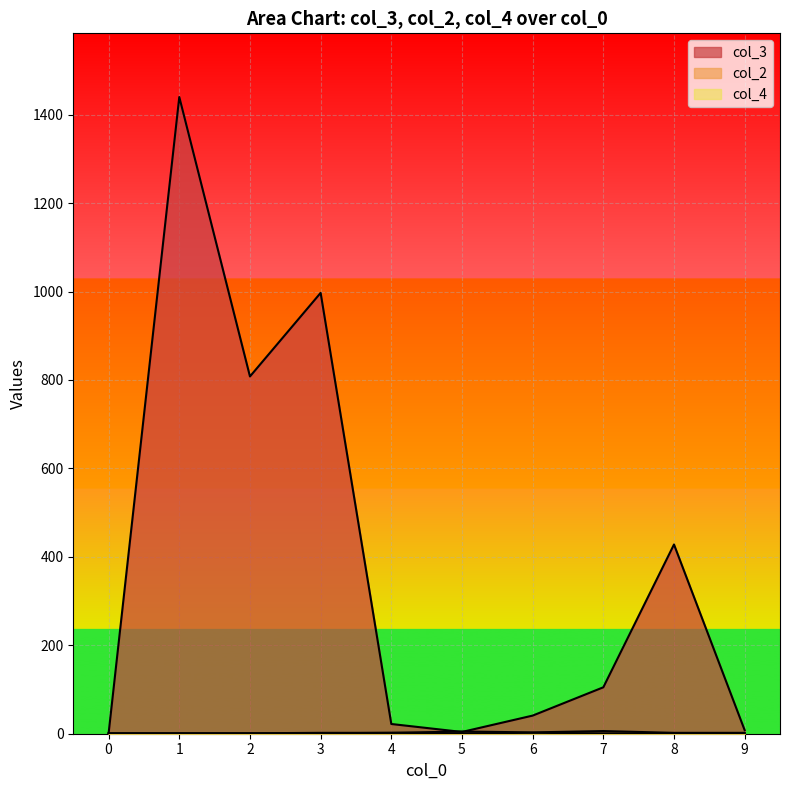

How many times do col_3 and col_2 cross each other?

2